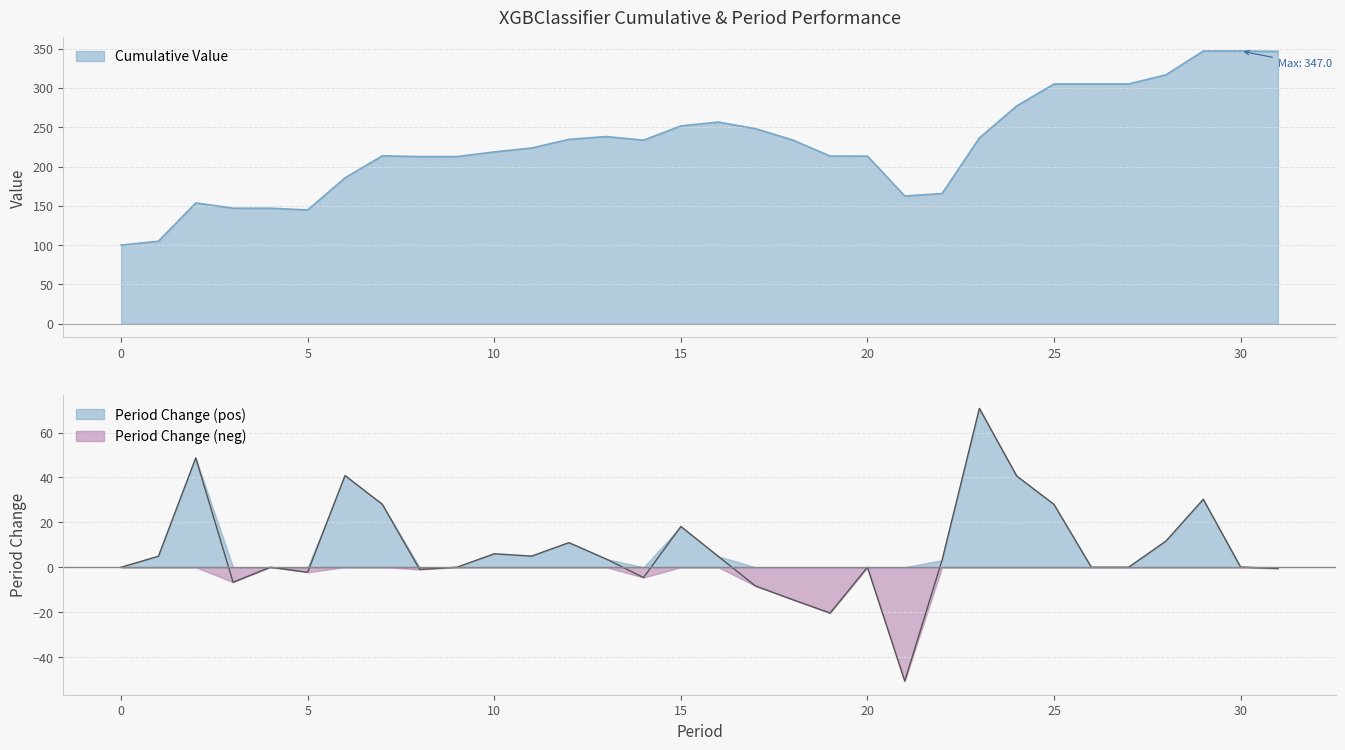

In Period Change, how many points are higher than both neighbors (excluding endpoints)?

9